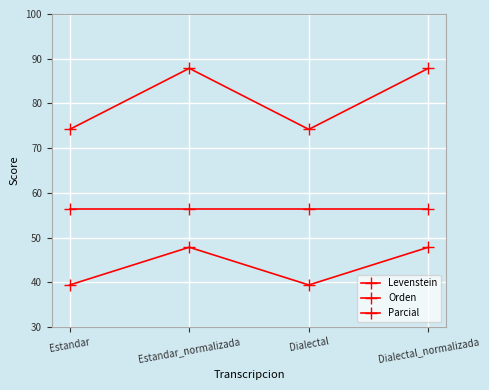

What is the sum of all Levenstein values?

174.4